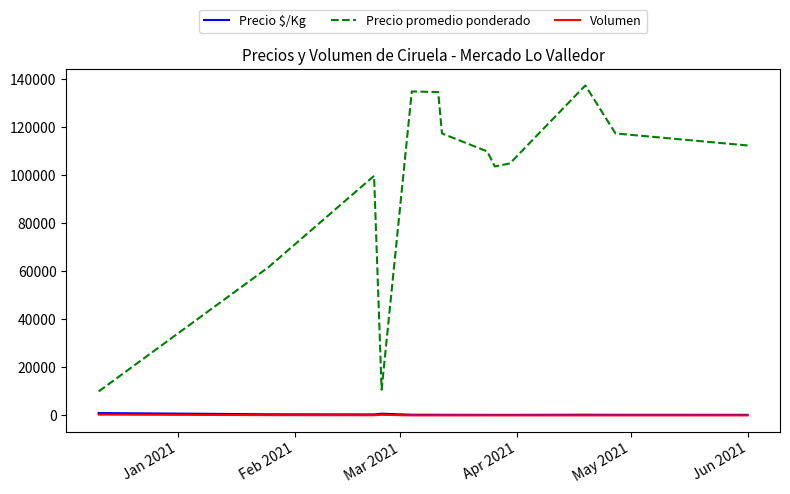

What are all the series names shown in the legend?

Precio $/Kg, Precio promedio ponderado, Volumen